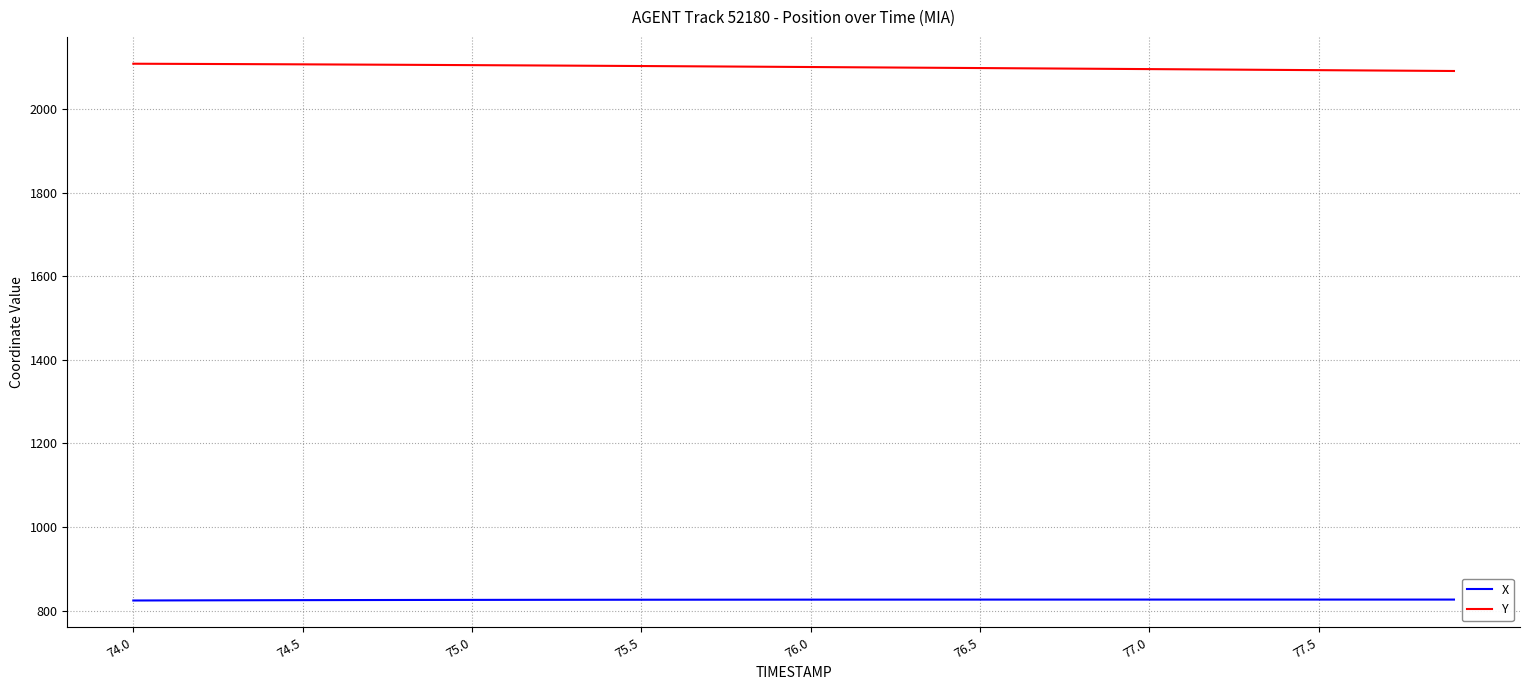

Which series has the largest total across all categories?

Y